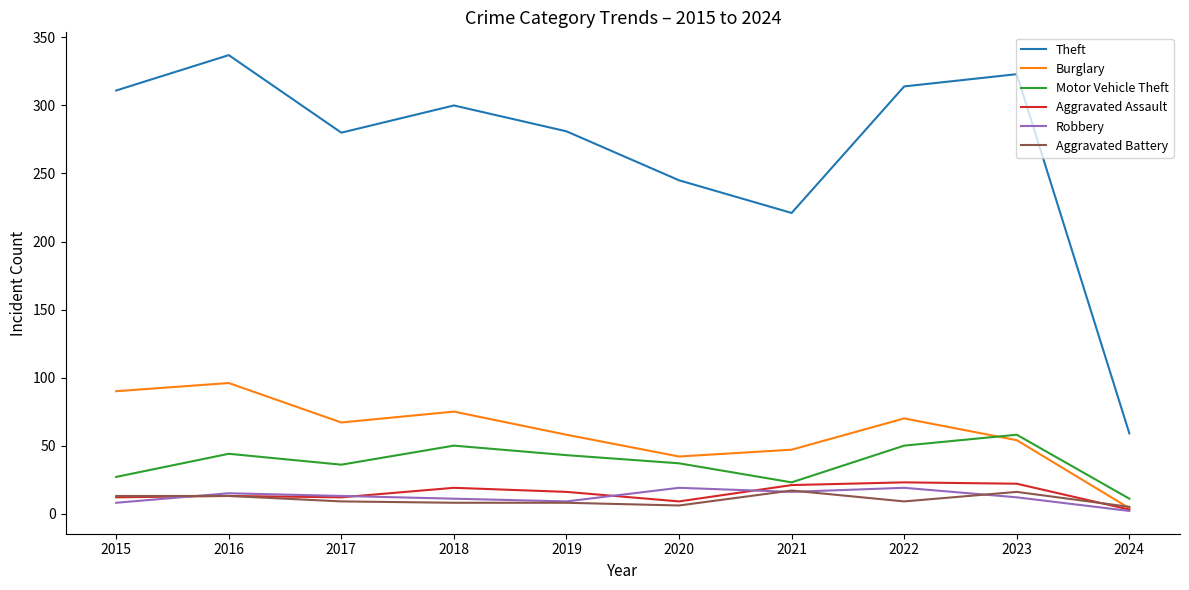

Which category has the lowest value in the Burglary series?

2024